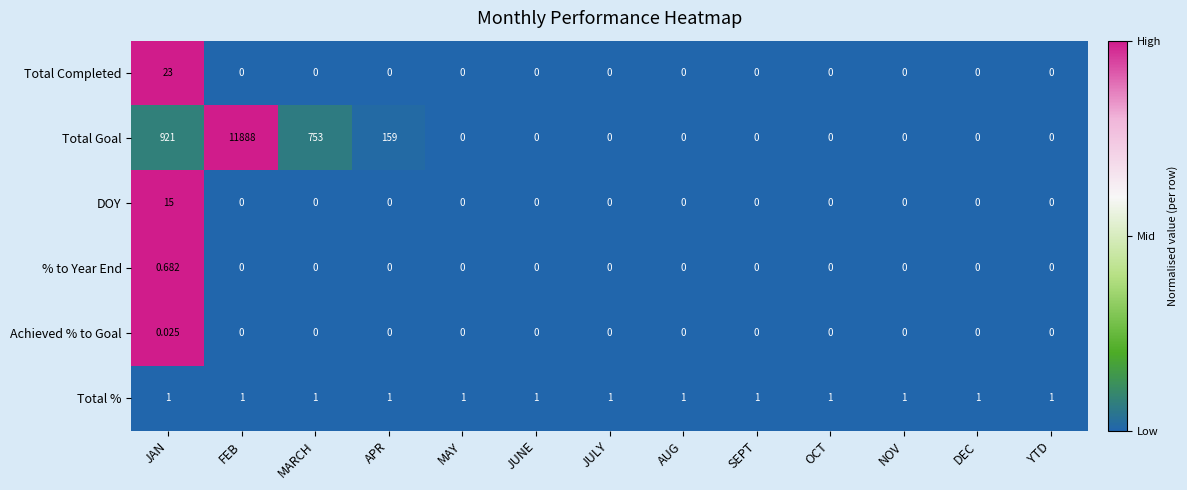

At which category is the sum across all series the highest?

FEB